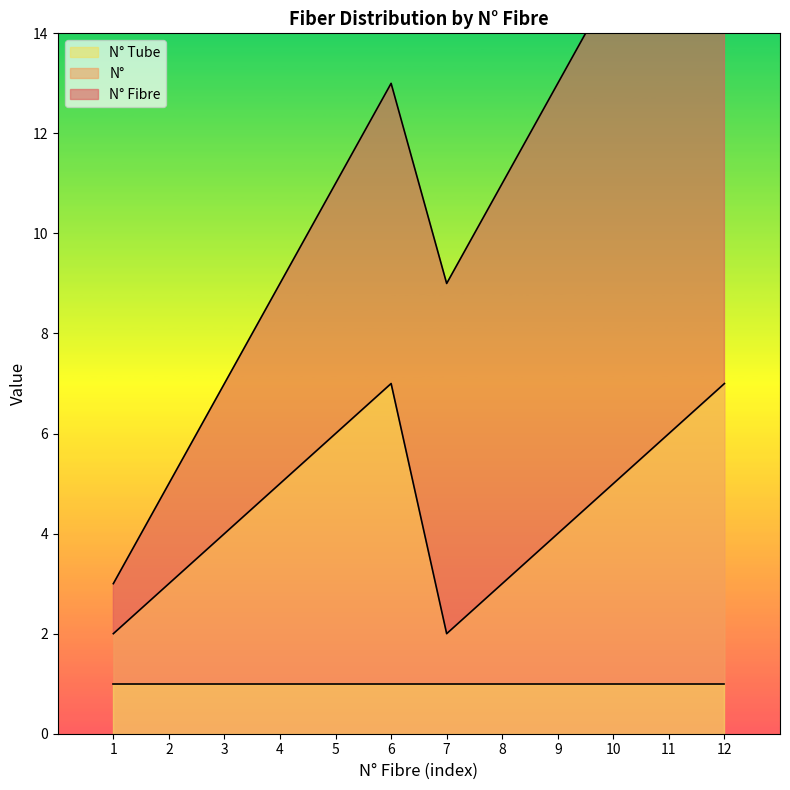

How many data points does each series have?

12